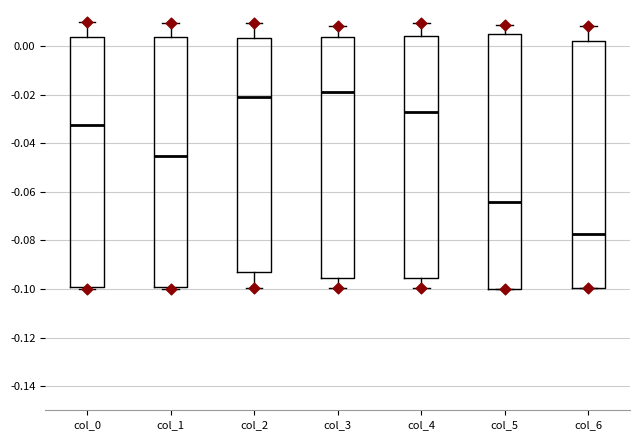

Reading left to right, read every box against the y-axis: the position of its median line, the range the box covers, and the ends of its whiskers. The values are not printed on the chart, so give them approximately, as read against the axis.

col_0: median -0.032, box -0.100 to 0.004, whiskers -0.100 (just below the box's lower edge) to 0.010
col_1: median -0.046, box -0.100 to 0.004, whiskers -0.100 (just below the box's lower edge) to 0.010
col_2: median -0.020, box -0.094 to 0.004, whiskers -0.100 to 0.010
col_3: median -0.018, box -0.096 to 0.004, whiskers -0.100 to 0.008
col_4: median -0.028, box -0.096 to 0.004, whiskers -0.100 to 0.010
col_5: median -0.064, box -0.100 to 0.004, whiskers -0.100 to 0.008
col_6: median -0.078, box -0.100 to 0.002, whiskers -0.100 to 0.008